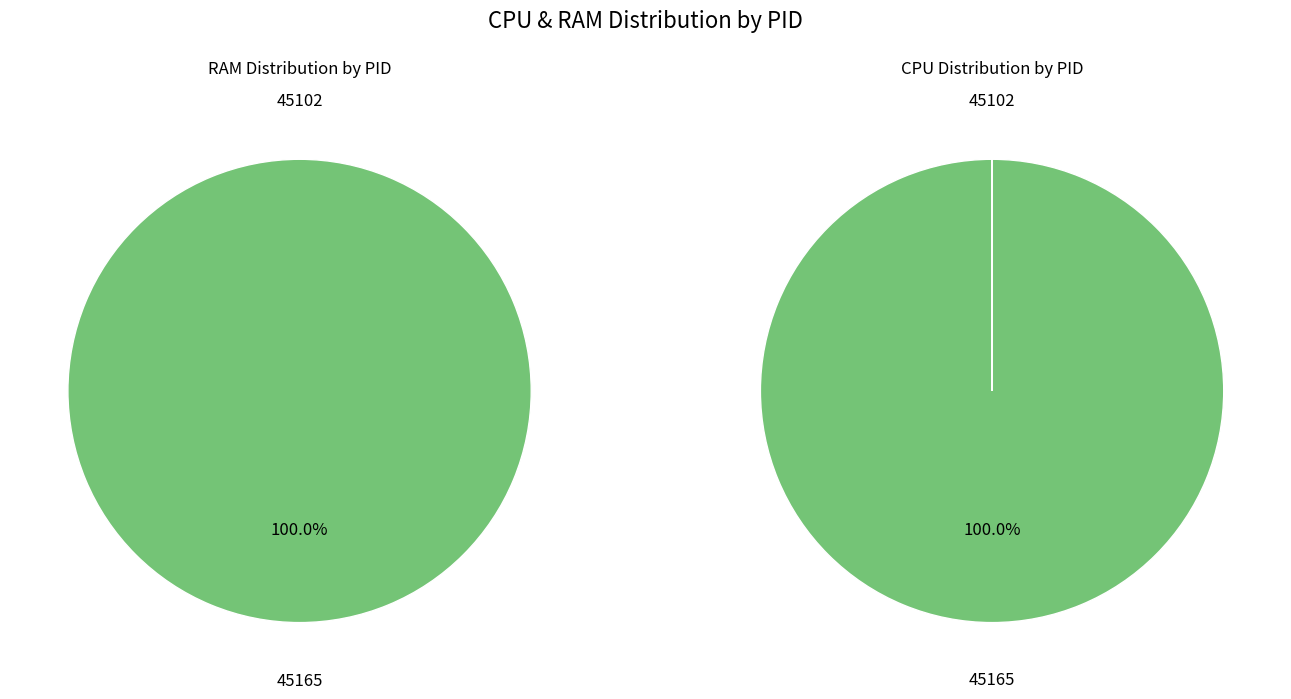

Does any single category account for the majority?

Yes